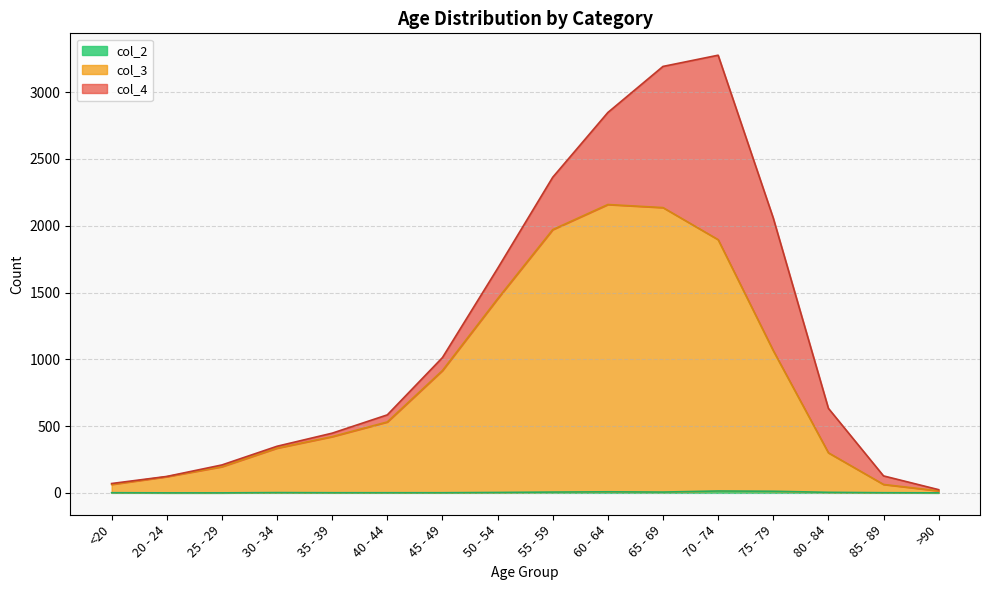

True or false: col_3 and col_2 cross at least once.

False